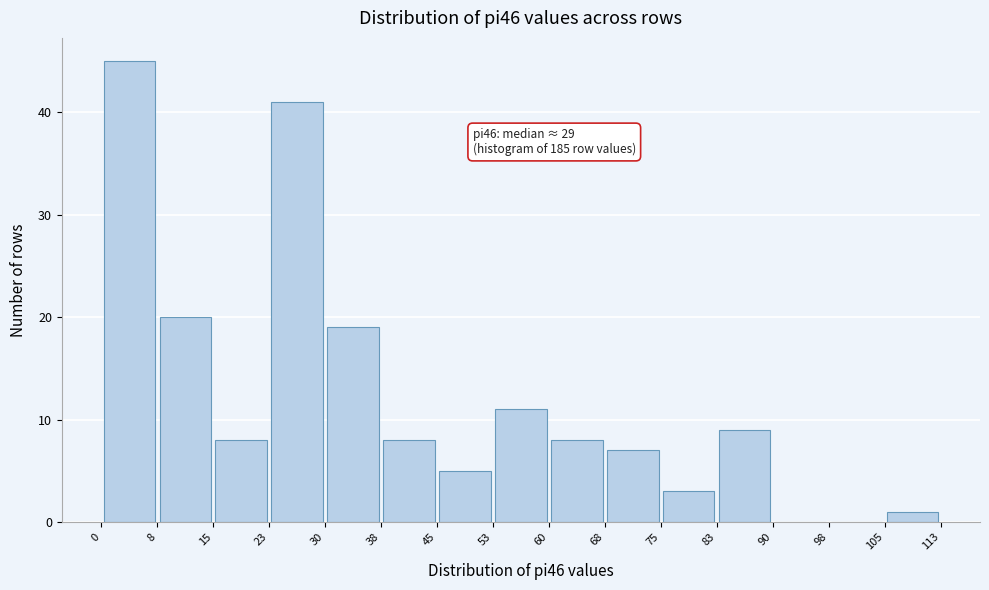

Over which range of the x-axis is the bar tallest?

0 to 8